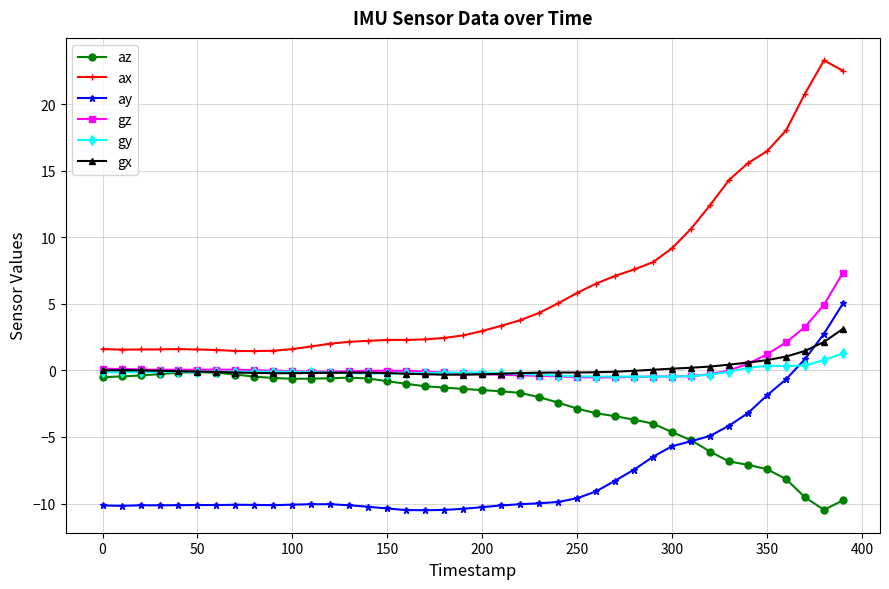

How many intersections are there between gx and ay?

1